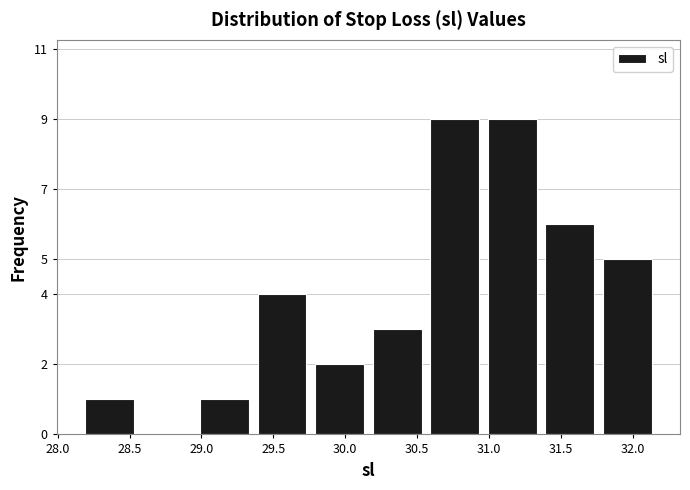

Reading left to right, list every bar in this chart as the range it spans on the x-axis followed by its height. Neither the bar edges nor the heights are printed on the chart, so give them approximately, as read against the axes.

28.16 to 28.56: 1
28.56 to 28.96: 0
28.96 to 29.36: 1
29.36 to 29.76: 4
29.76 to 30.16: 2
30.16 to 30.56: 3
30.56 to 30.96: 9
30.96 to 31.36: 9
31.36 to 31.76: 6
31.76 to 32.16: 5